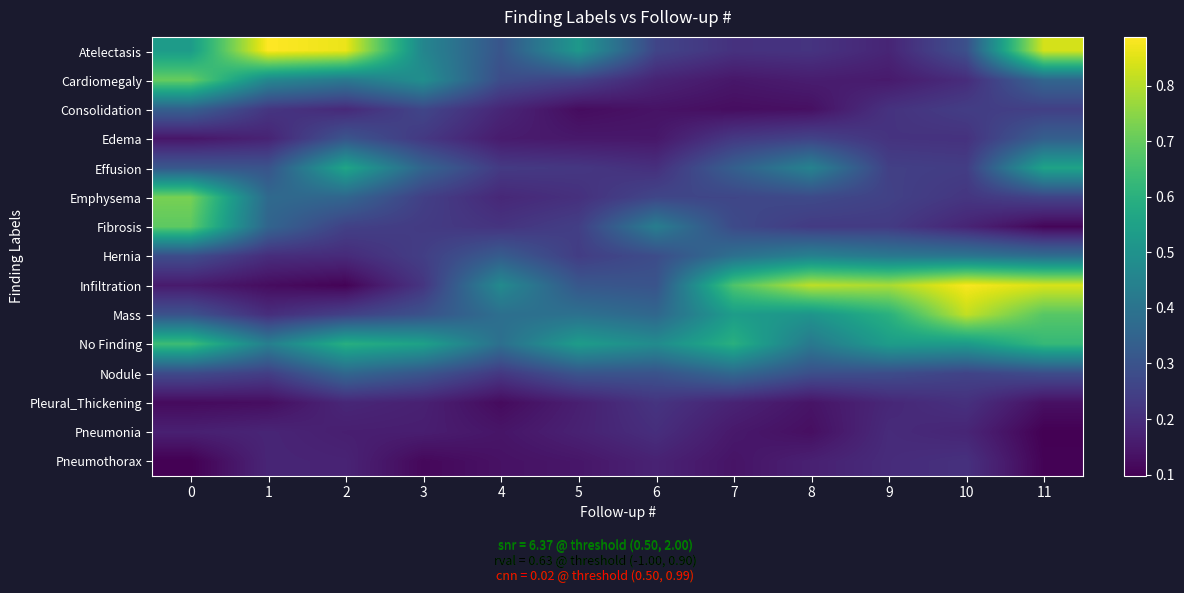

Reading left to right, what are all the values shown in this chart?

Atelectasis: 0=0.5	1=0.9	2=0.9	3=0.5	4=0.3	5=0.5	6=0.3	7=0.2	8=0.2	9=0.2	10=0.3	11=0.8
Cardiomegaly: 0=0.7	1=0.5	2=0.4	3=0.5	4=0.3	5=0.3	6=0.2	7=0.1	8=0.2	9=0.2	10=0.2	11=0.4
Consolidation: 0=0.3	1=0.2	2=0.2	3=0.3	4=0.2	5=0.1	6=0.1	7=0.1	8=0.1	9=0.2	10=0.2	11=0.2
Edema: 0=0.1	1=0.2	2=0.3	3=0.2	4=0.2	5=0.1	6=0.1	7=0.2	8=0.3	9=0.2	10=0.2	11=0.3
Effusion: 0=0.3	1=0.3	2=0.6	3=0.4	4=0.2	5=0.2	6=0.2	7=0.3	8=0.4	9=0.2	10=0.2	11=0.6
Emphysema: 0=0.7	1=0.4	2=0.4	3=0.2	4=0.2	5=0.2	6=0.3	7=0.3	8=0.3	9=0.3	10=0.2	11=0.3
Fibrosis: 0=0.7	1=0.4	2=0.2	3=0.2	4=0.2	5=0.2	6=0.4	7=0.3	8=0.2	9=0.2	10=0.2	11=0.1
Hernia: 0=0.3	1=0.2	2=0.2	3=0.2	4=0.3	5=0.2	6=0.3	7=0.4	8=0.4	9=0.4	10=0.4	11=0.4
Infiltration: 0=0.2	1=0.1	2=0.1	3=0.2	4=0.5	5=0.3	6=0.3	7=0.7	8=0.8	9=0.8	10=0.9	11=0.8
Mass: 0=0.3	1=0.2	2=0.3	3=0.3	4=0.4	5=0.4	6=0.4	7=0.5	8=0.5	9=0.6	10=0.8	11=0.7
No Finding: 0=0.6	1=0.4	2=0.6	3=0.5	4=0.4	5=0.5	6=0.5	7=0.6	8=0.4	9=0.5	10=0.5	11=0.6
Nodule: 0=0.3	1=0.2	2=0.4	3=0.3	4=0.2	5=0.3	6=0.3	7=0.4	8=0.3	9=0.3	10=0.3	11=0.3
Pleural_Thickening: 0=0.1	1=0.1	2=0.2	3=0.2	4=0.1	5=0.2	6=0.2	7=0.2	8=0.1	9=0.2	10=0.2	11=0.1
Pneumonia: 0=0.2	1=0.2	2=0.2	3=0.2	4=0.1	5=0.2	6=0.2	7=0.2	8=0.1	9=0.2	10=0.2	11=0.1
Pneumothorax: 0=0.1	1=0.2	2=0.2	3=0.1	4=0.1	5=0.1	6=0.2	7=0.1	8=0.2	9=0.2	10=0.2	11=0.1